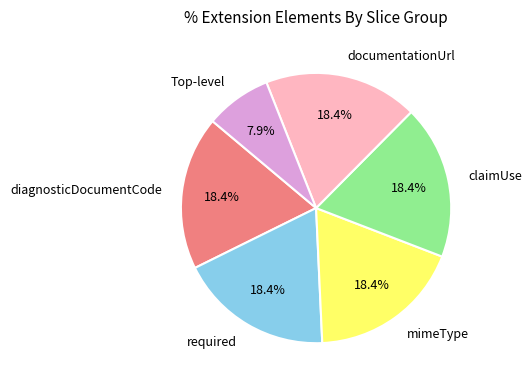

Which category has the smallest portion of the pie?

Top-level